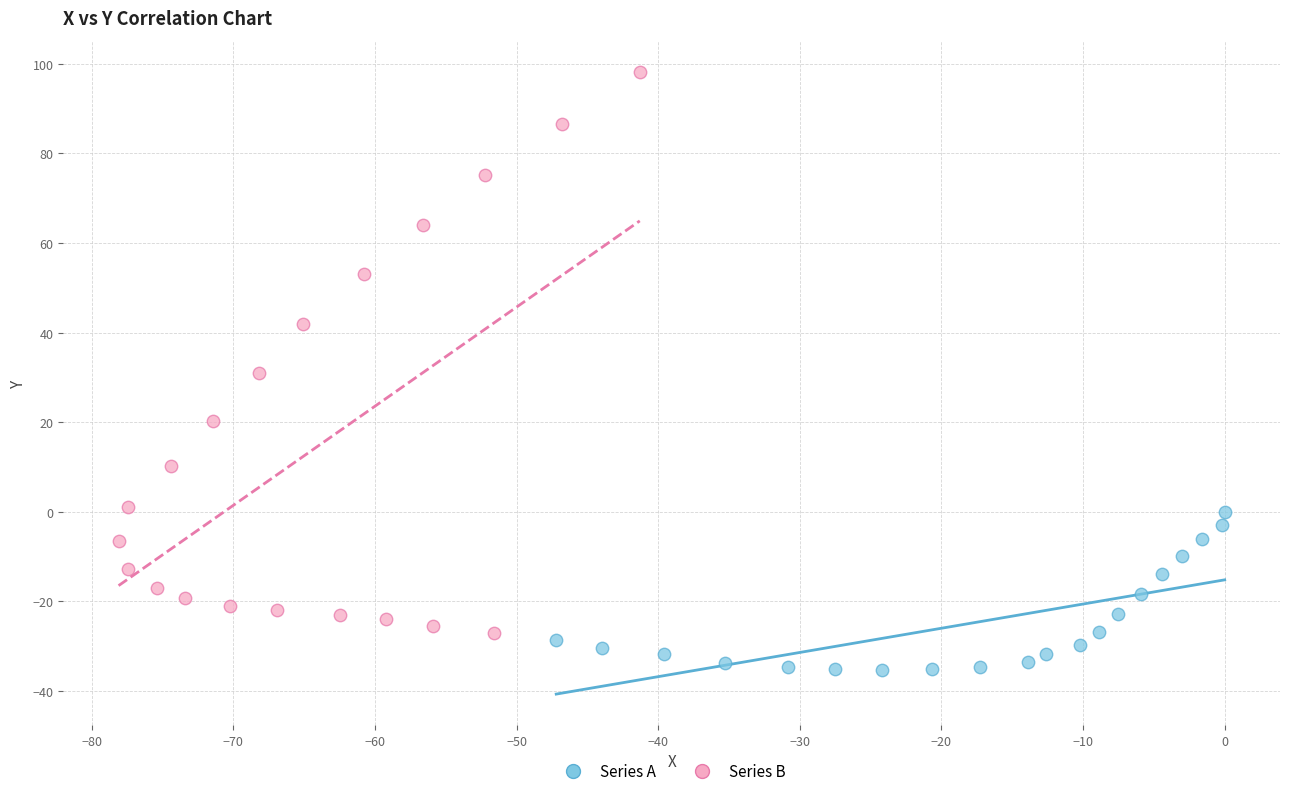

Which series contains the lowest Y value?

Series A